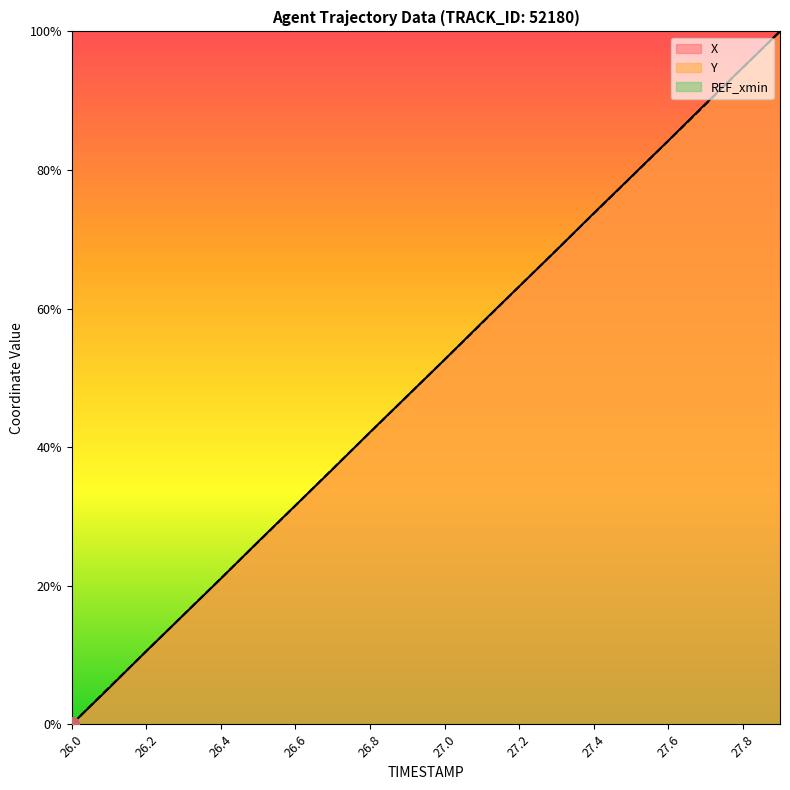

What is the label of the 14th point from the right?

26.6